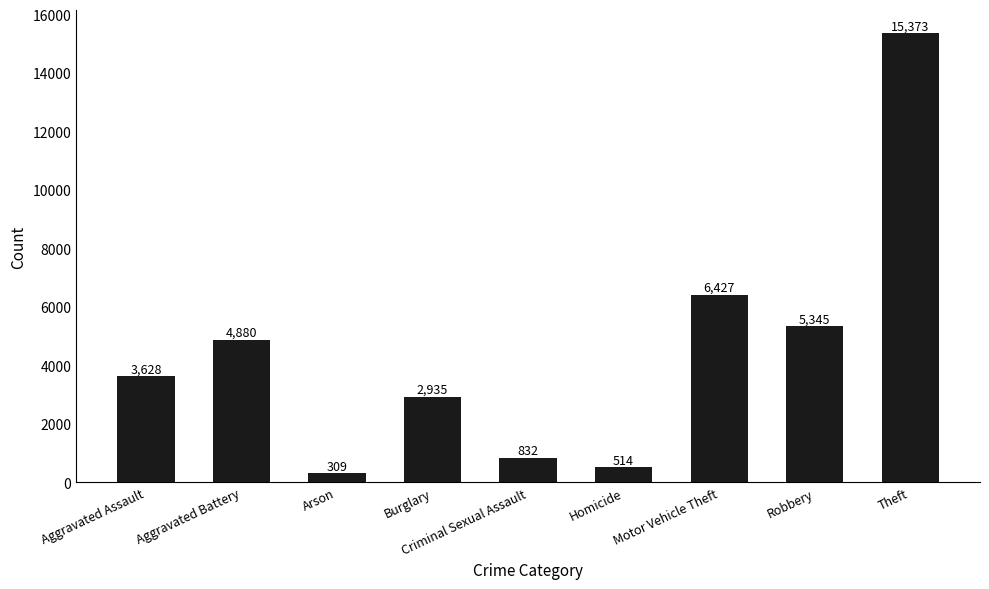

Read the value at Homicide, to the nearest 50.

500